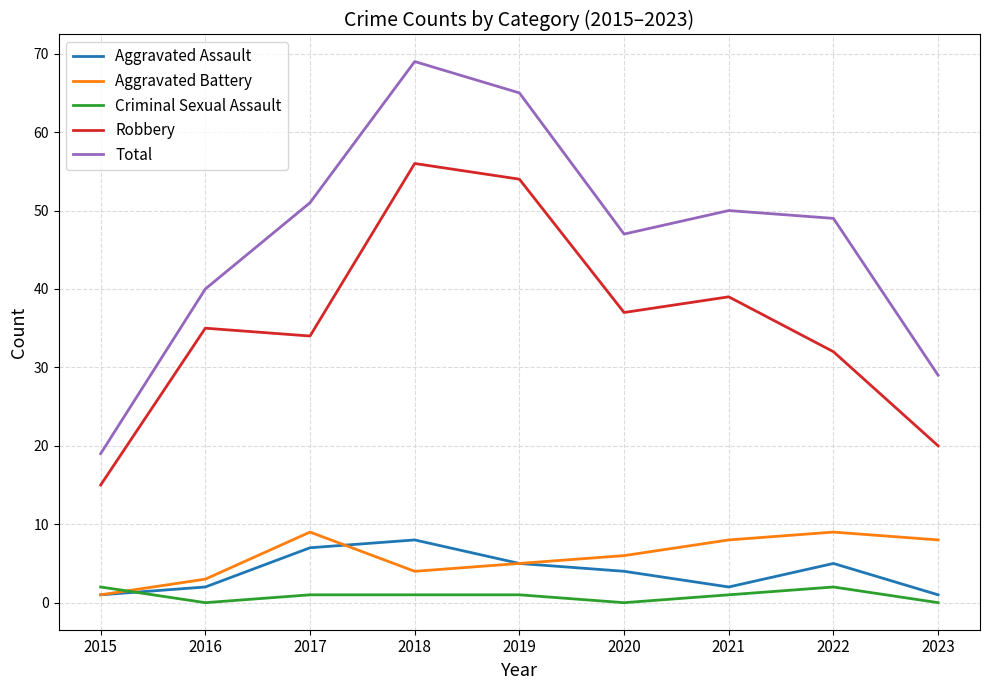

At how many categories does at least one series exceed 13?

9